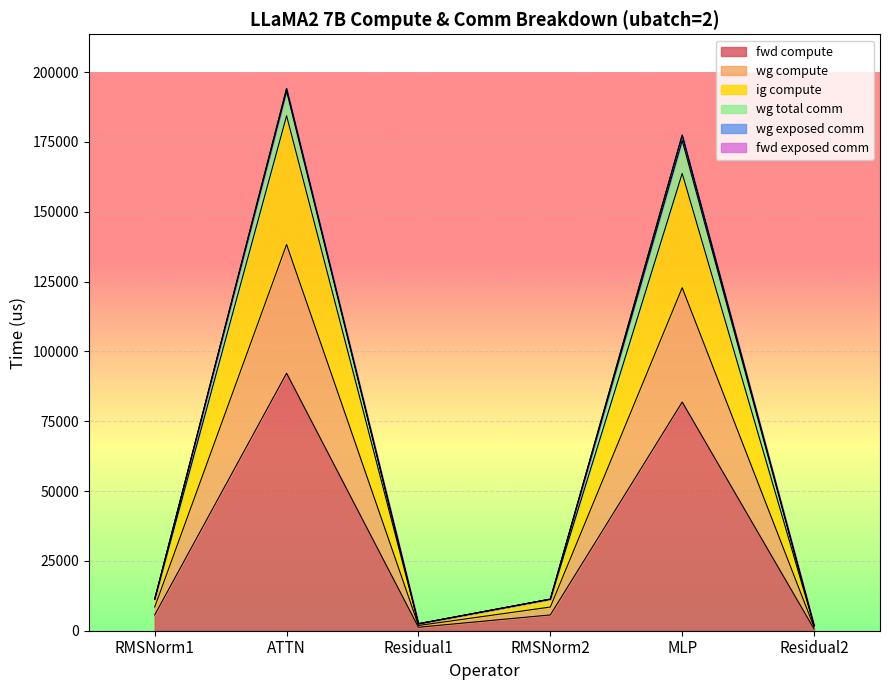

Is it true that wg compute equals 2838.2 at Residual2?

False